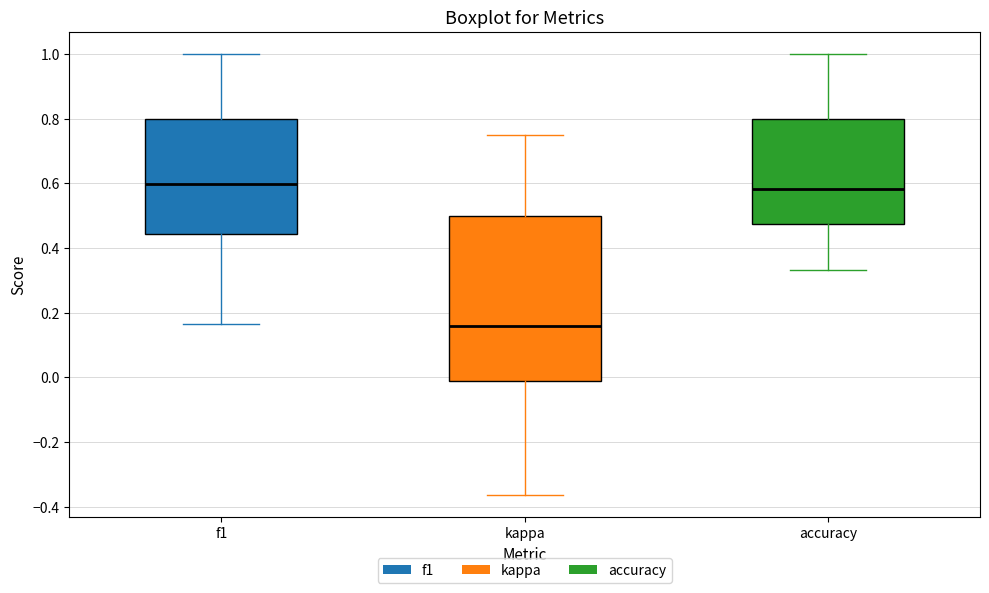

Where is the lower edge of the box for f1 on the y-axis? The values are not printed on the chart, so give them approximately, as read against the axis.

0.44